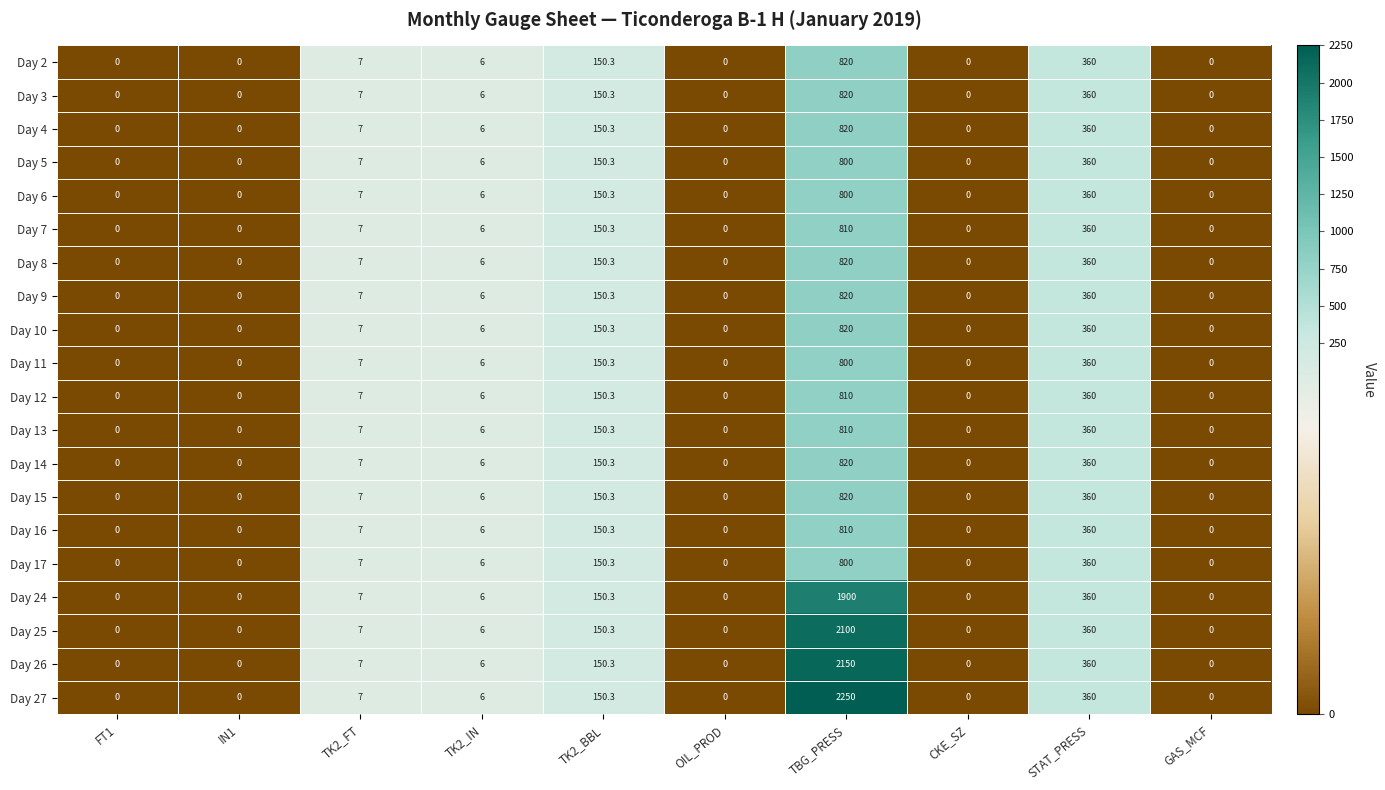

What value does the Day 14 series have at STAT_PRESS?

360.0